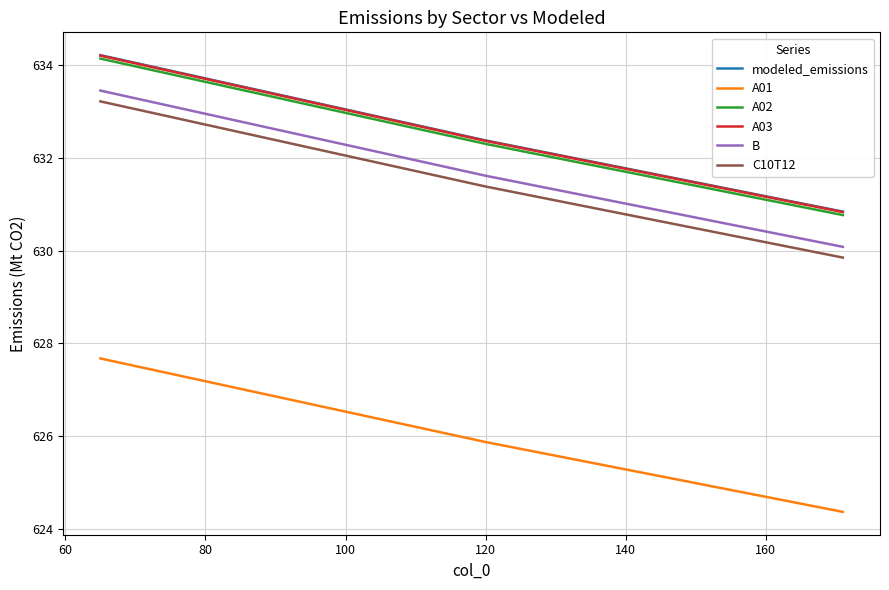

What is the minimum value for B?

630.1